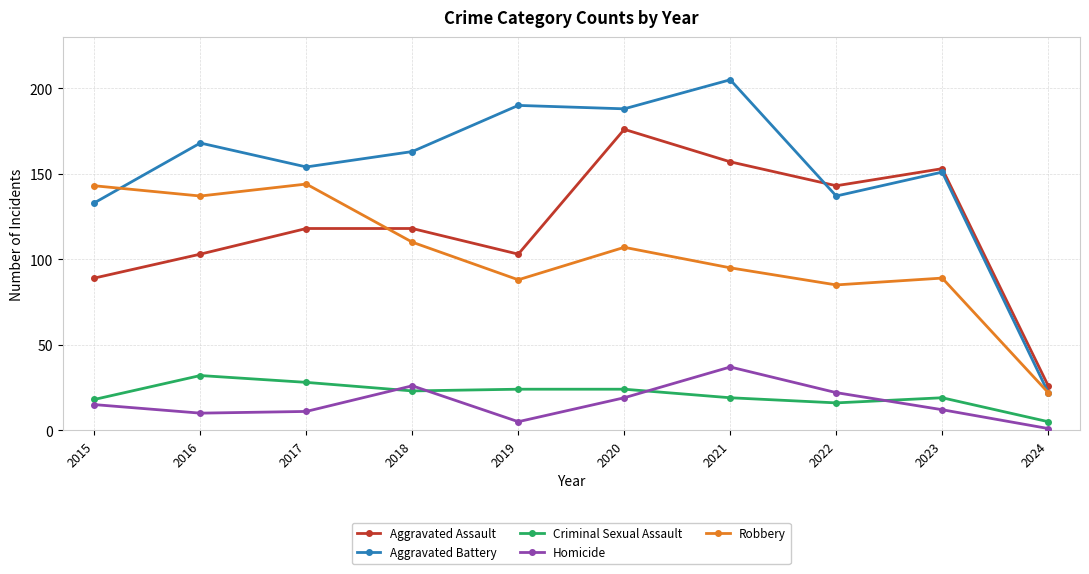

Which series has the largest total across all categories?

Aggravated Battery